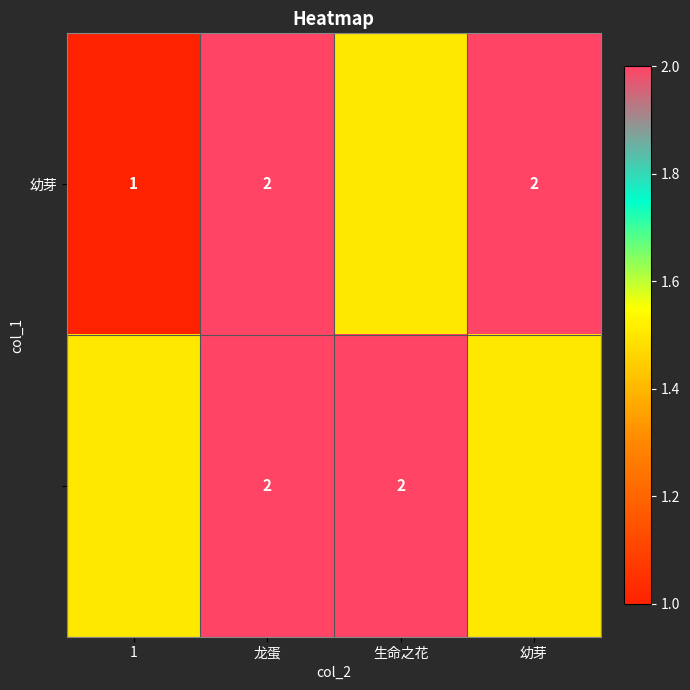

At how many categories does at least one series exceed 1?

4